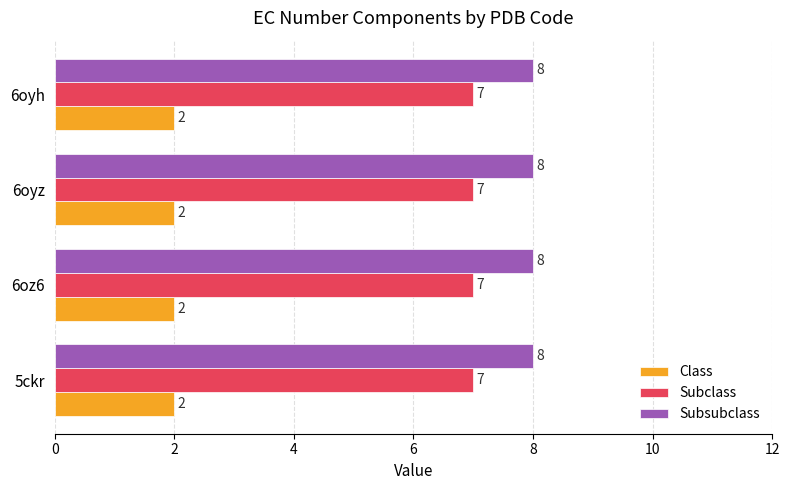

What is the approximate value of Subsubclass at 6oz6?

8